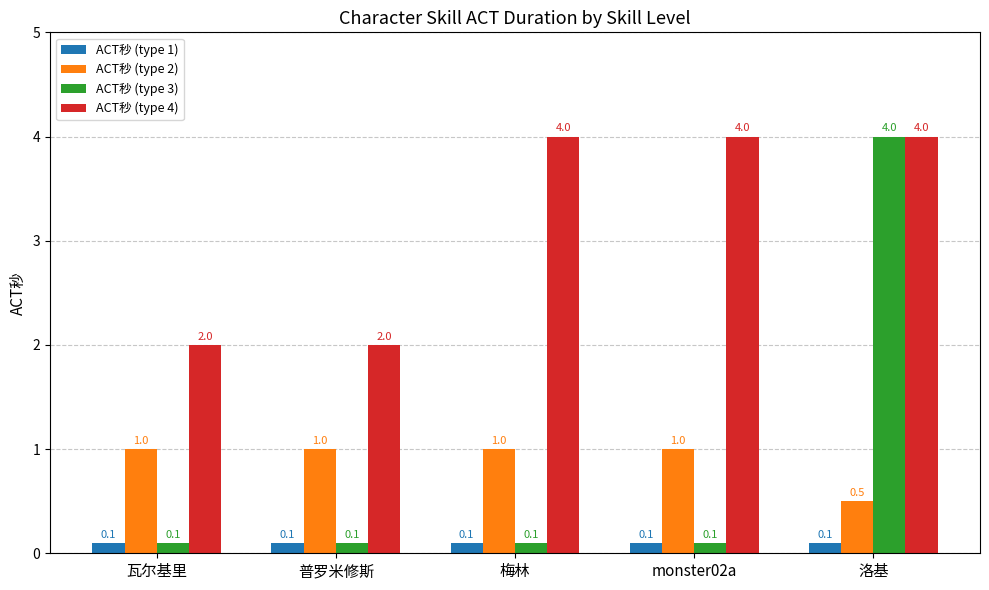

What is the difference between the highest and lowest values at 瓦尔基里?

1.9